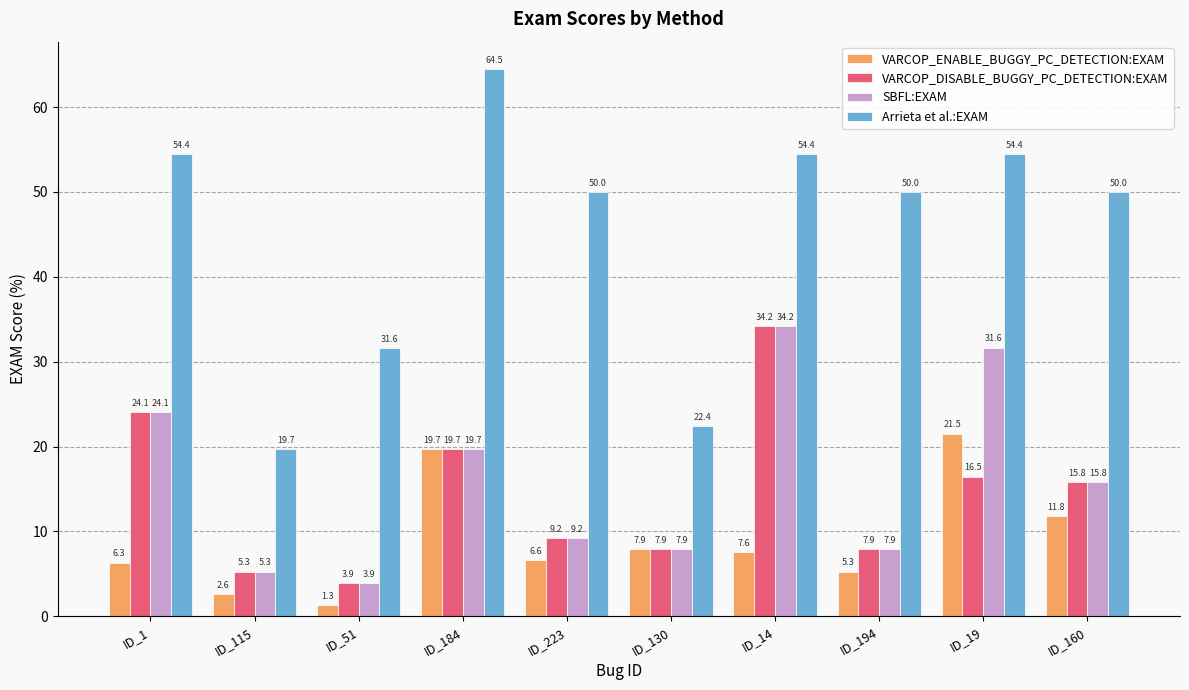

What are all the series names shown in the legend?

VARCOP_ENABLE_BUGGY_PC_DETECTION:EXAM, VARCOP_DISABLE_BUGGY_PC_DETECTION:EXAM, SBFL:EXAM, Arrieta et al.:EXAM